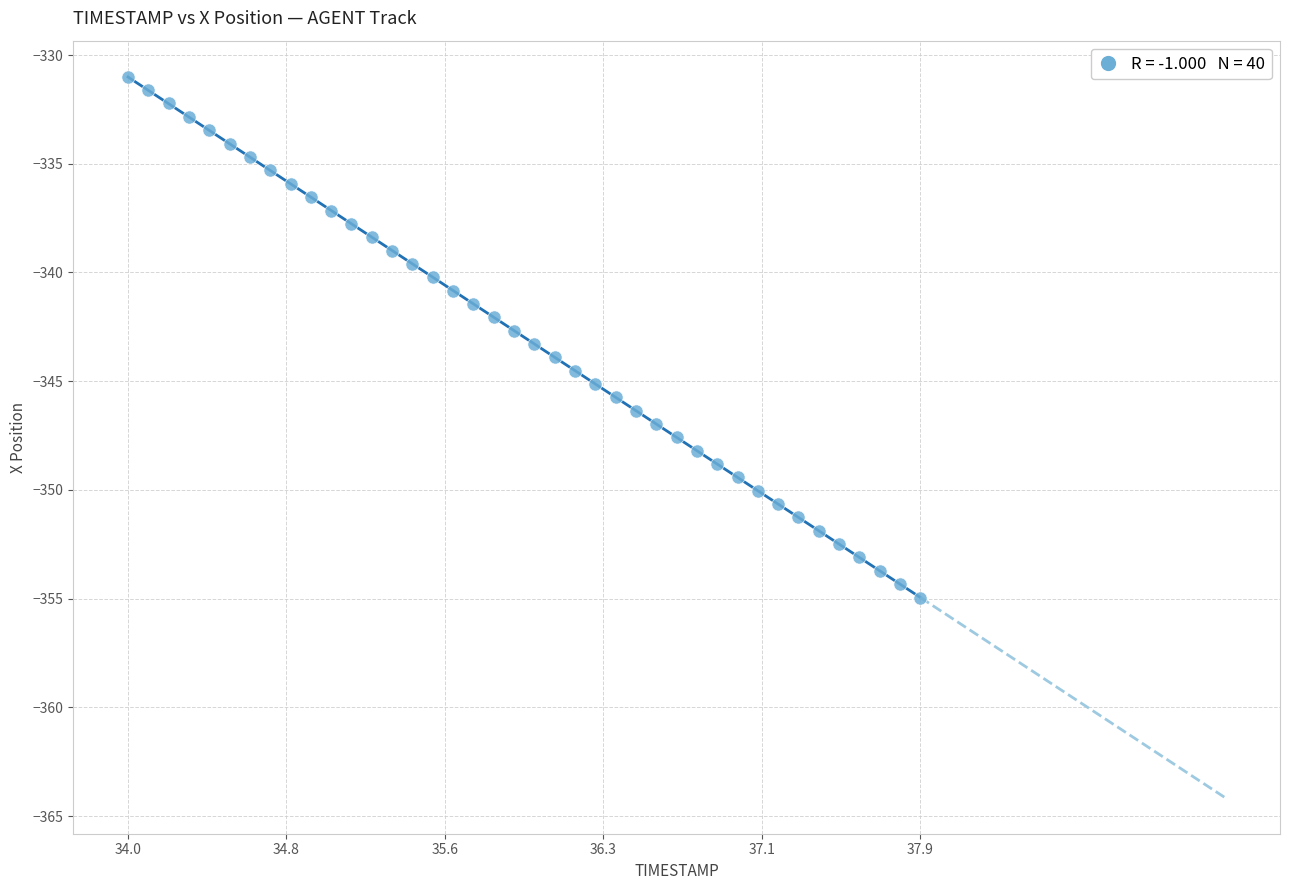

What is the range of X values (max minus min)?

3.9